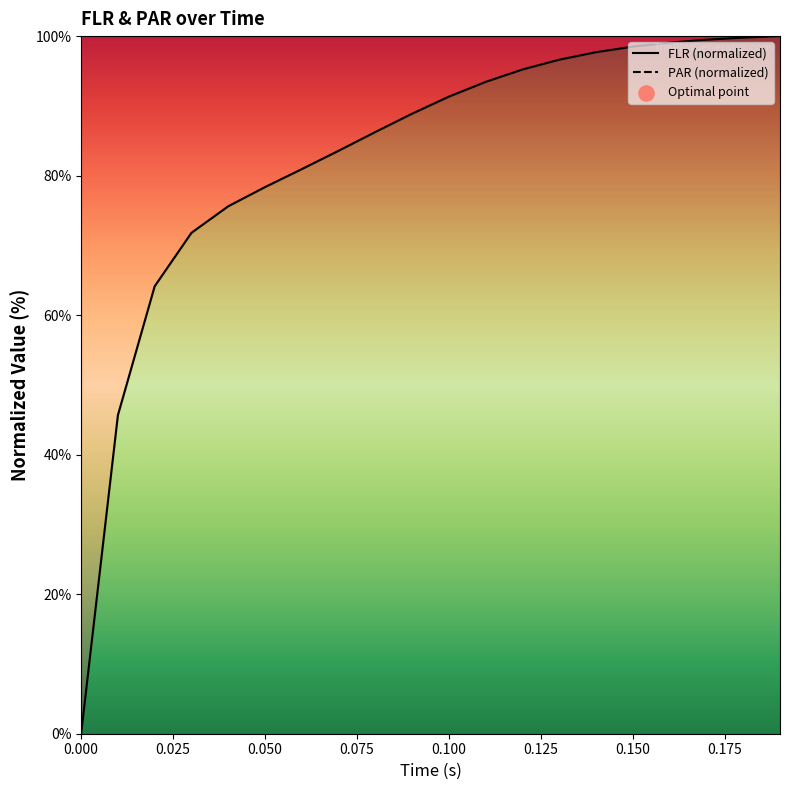

Which series contains the highest Y value?

FLR (normalized)